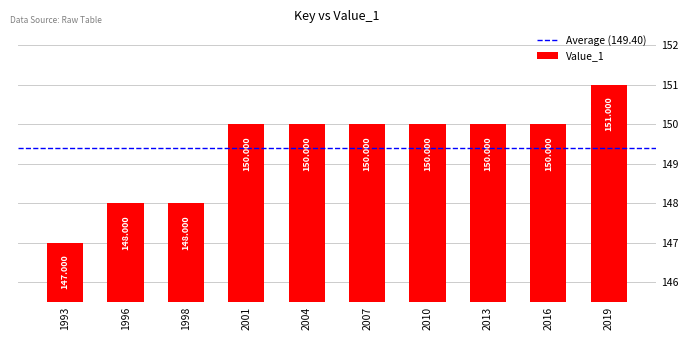

At which category does the chart reach its minimum across all series?

1993